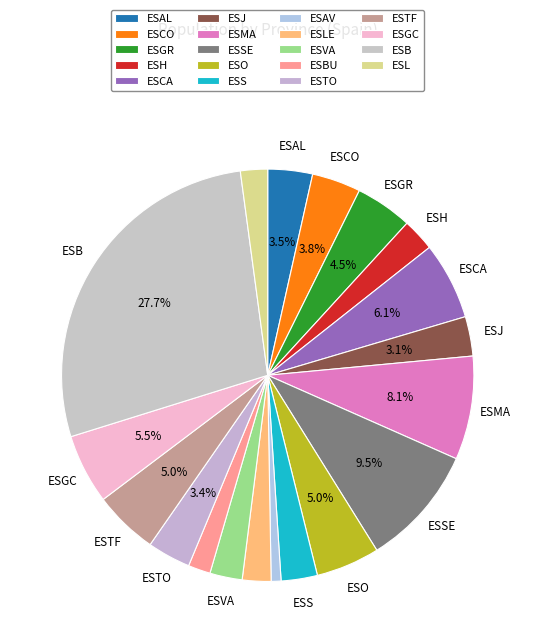

Is there a majority slice in this chart?

No